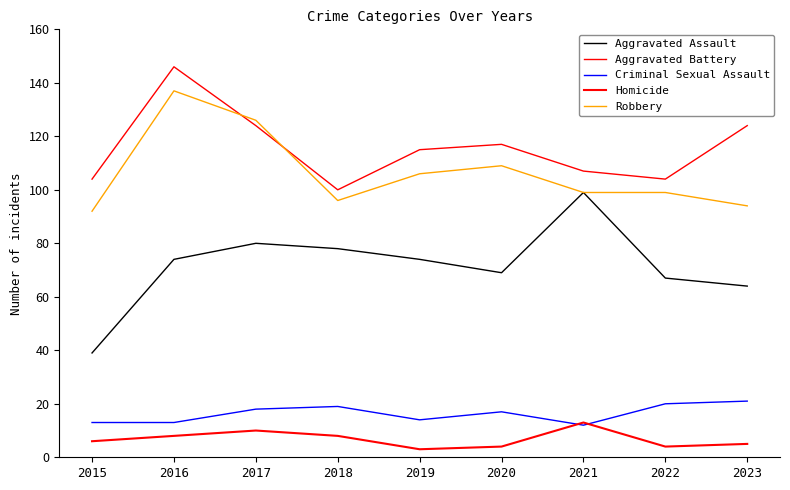

How many lines are shown in the chart?

5